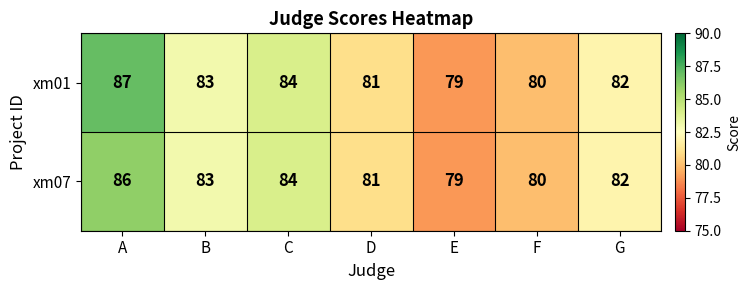

What is the sum of the xm01 values at A and B?

170